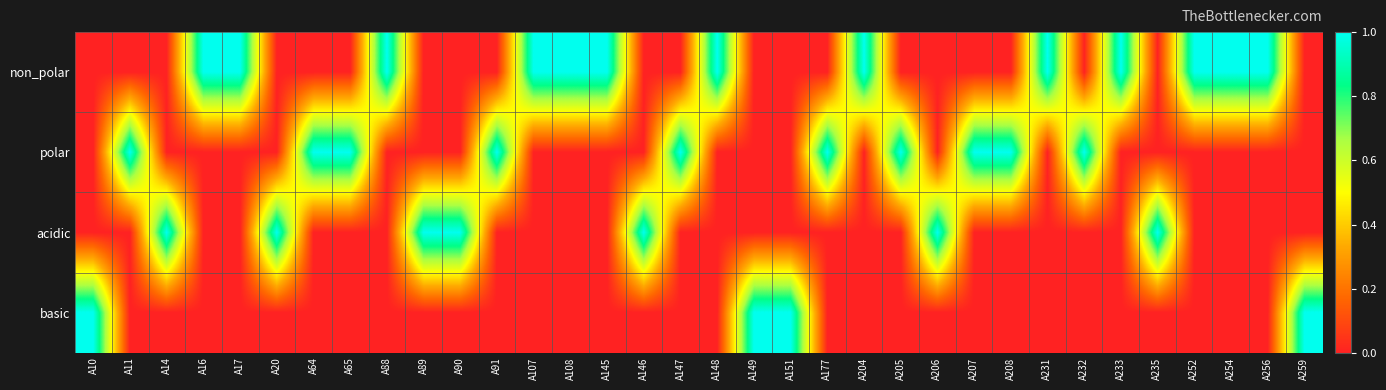

What is the total value across all series at A148?

1